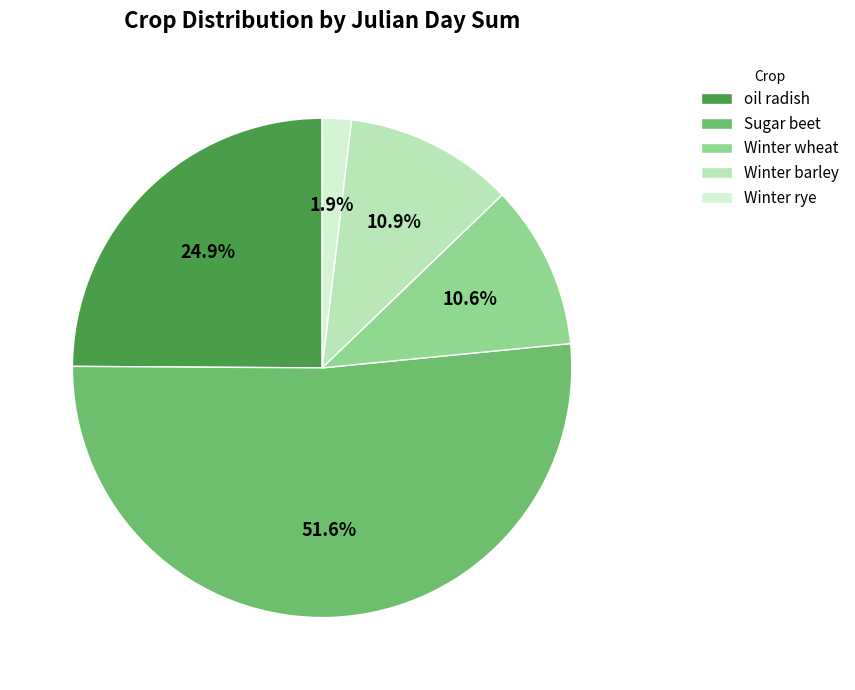

How many slices are in this pie chart?

5